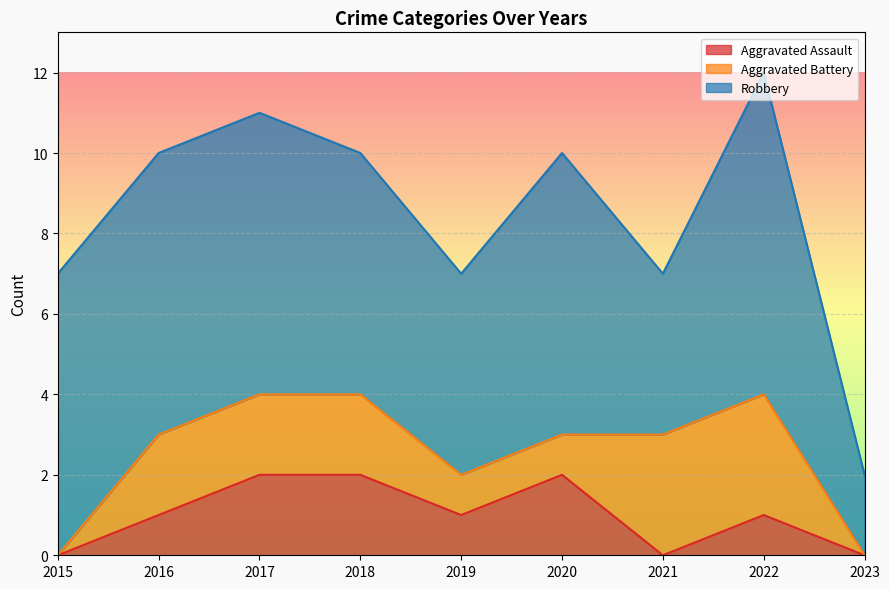

What are all the series names shown in the legend?

Aggravated Assault, Aggravated Battery, Robbery